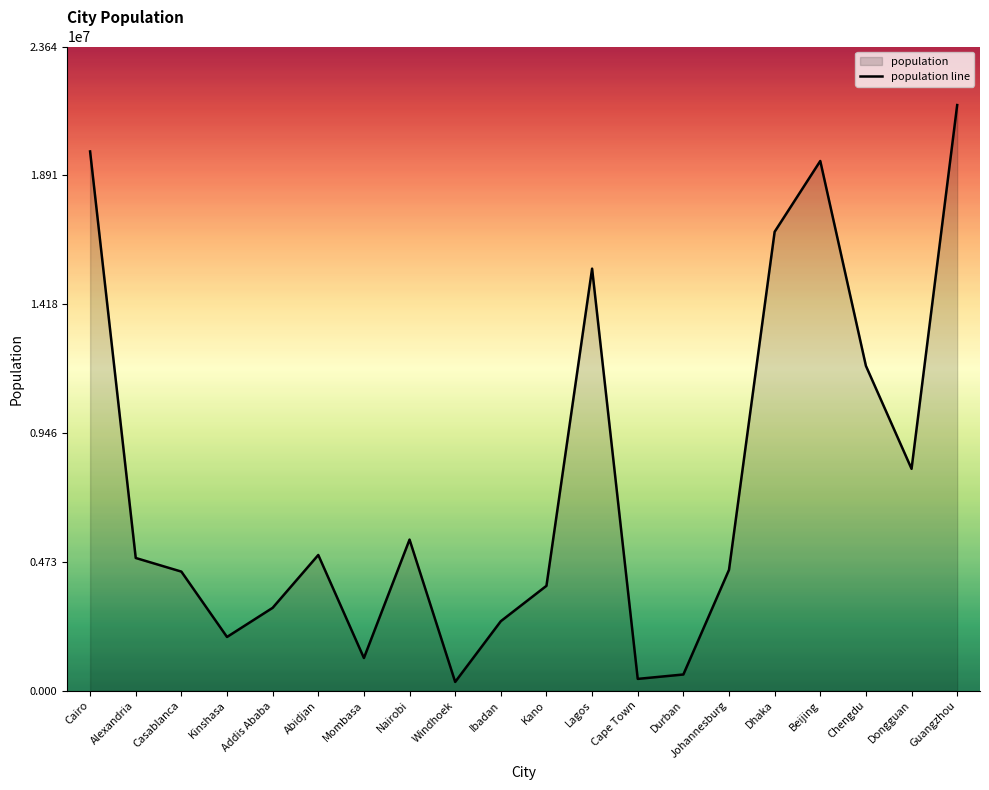

What is the label of the 9th point from the right?

Lagos